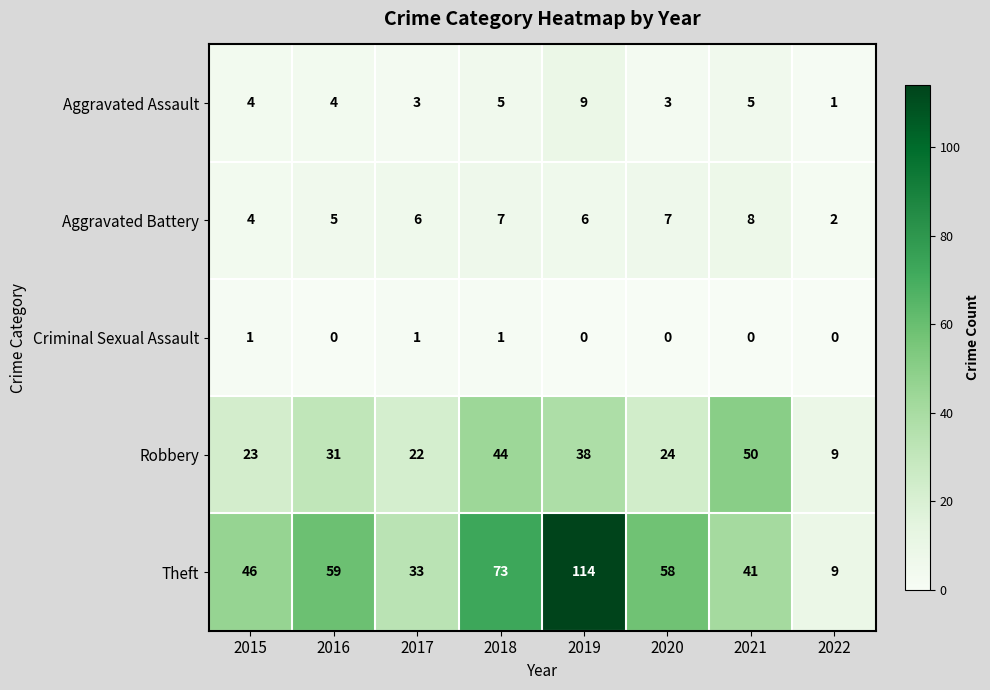

Which series has the widest spread of values?

Theft